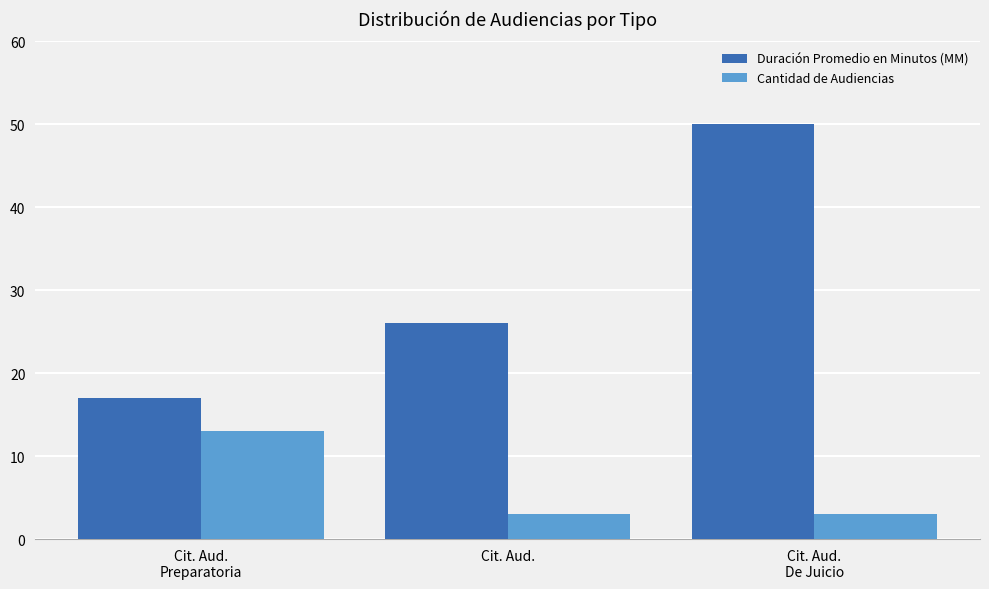

Which label corresponds to the largest value in the chart?

Cit. Aud.
De Juicio